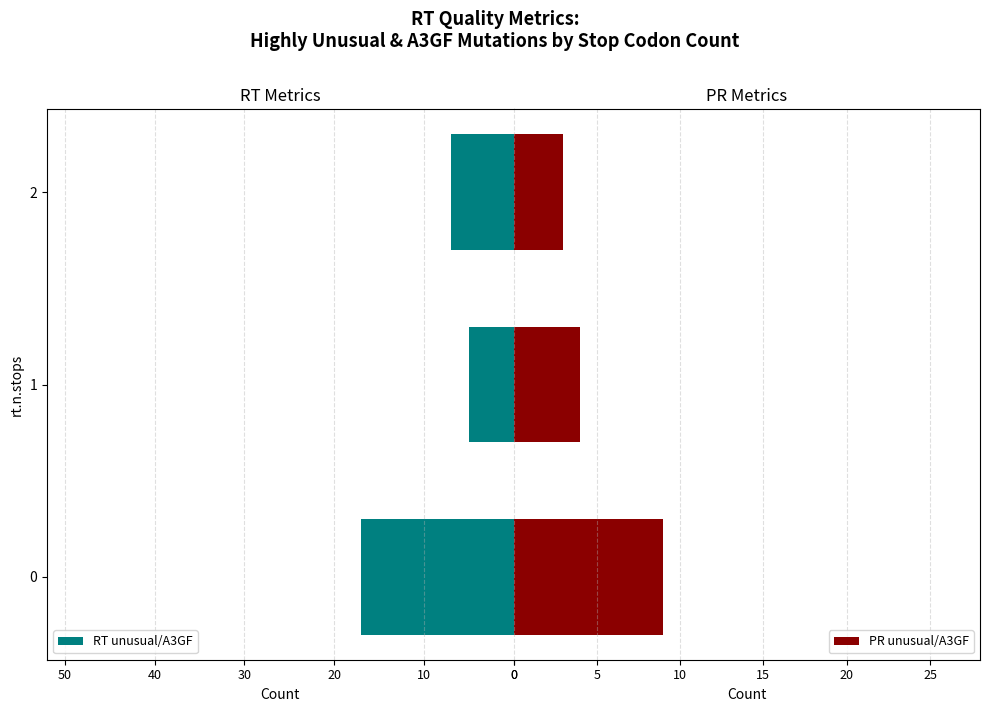

What is the value of the PR unusual/A3GF bar at the 1st from the left?

9